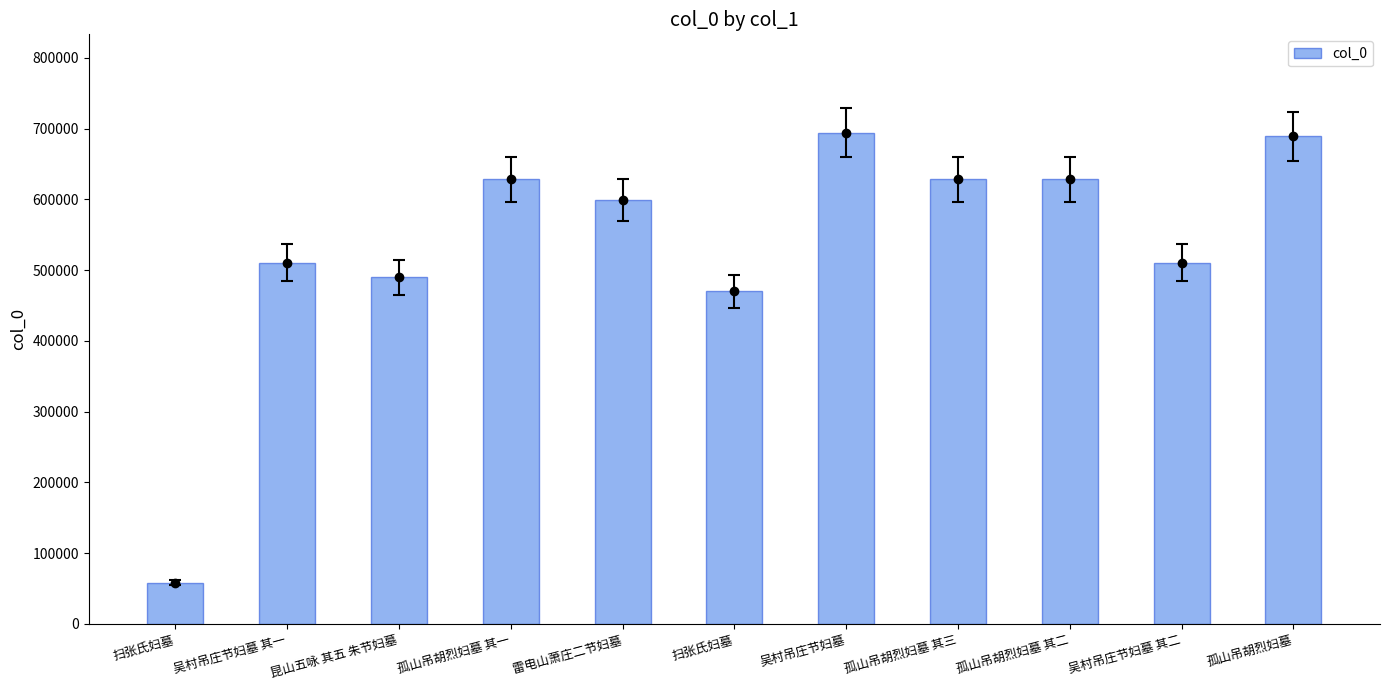

Is it true that the value at 昆山五咏 其五 朱节妇墓 is 689878?

False